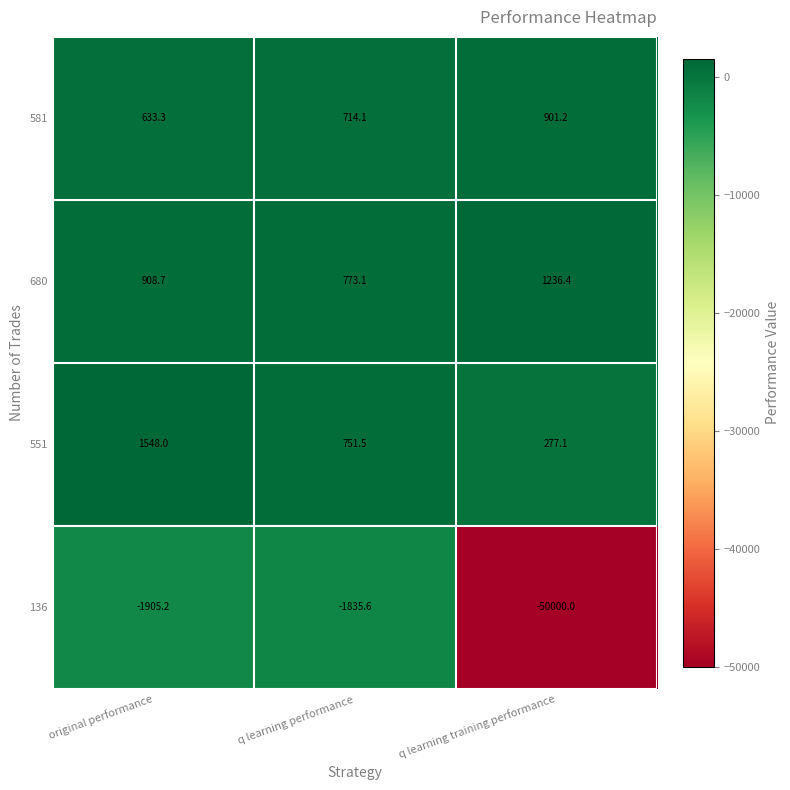

How many values in the 680 series exceed 908?

2